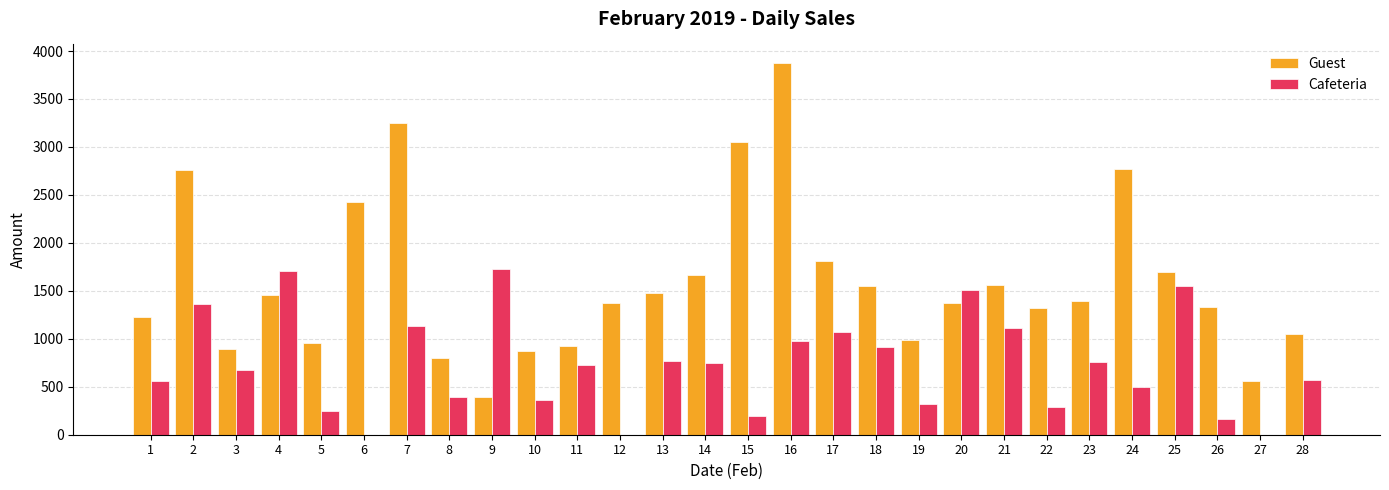

How many categories are shown in the chart?

28